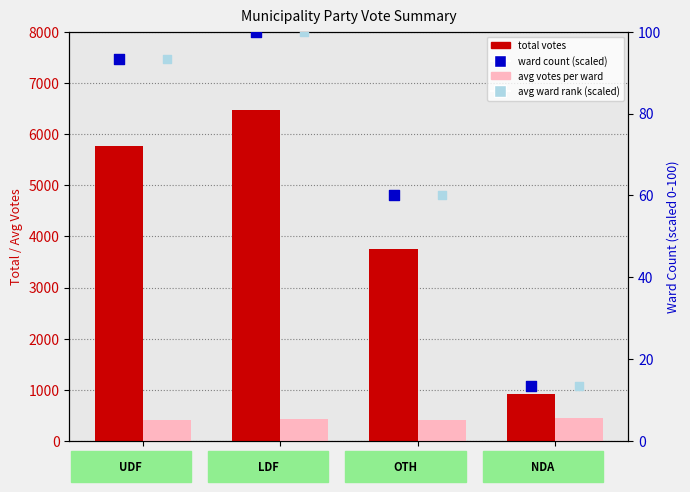

At how many categories does at least one series exceed 3755?

2